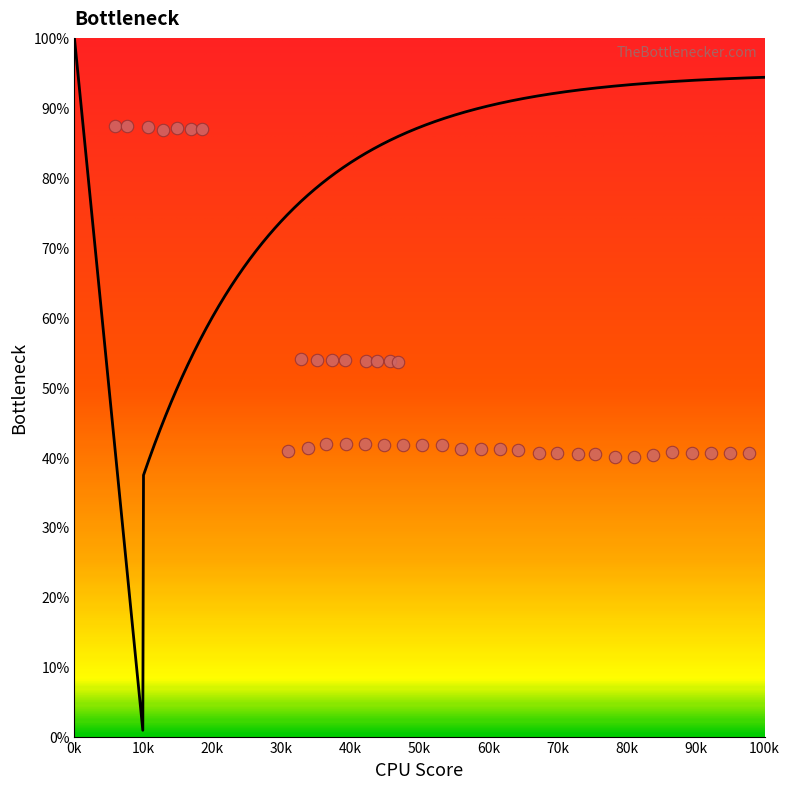

What is the range of X values (max minus min)?

91914.5